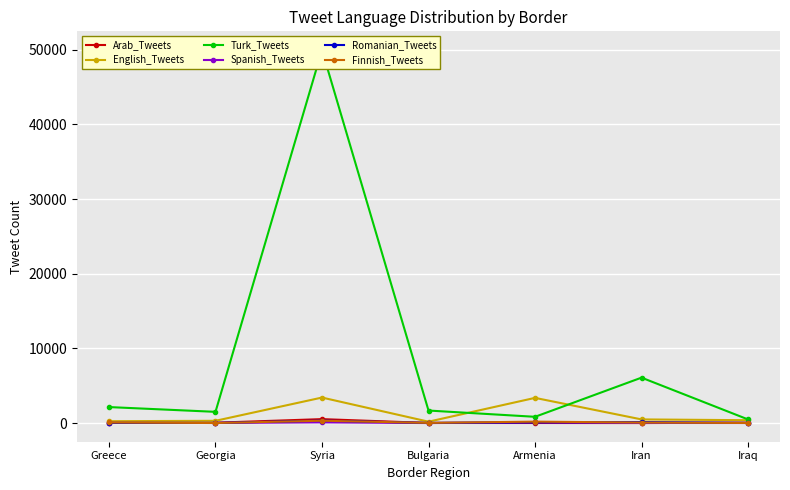

What is the spread (max minus min) of values at Georgia?

1498